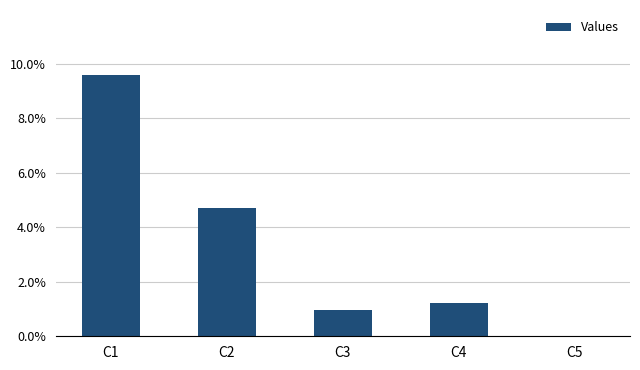

How many series are shown in this chart?

1